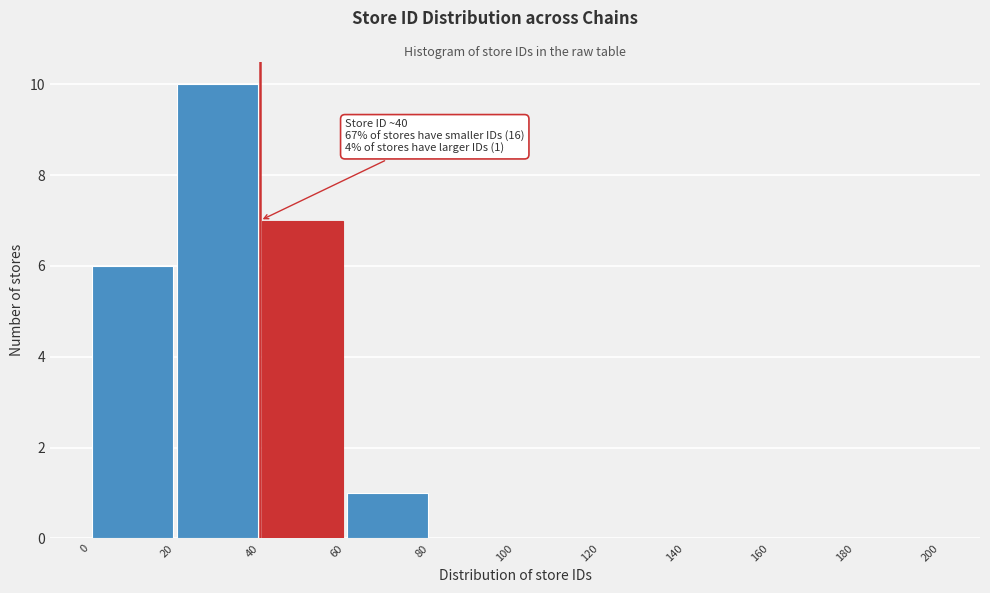

Over which range of the x-axis is the bar tallest?

20 to 40